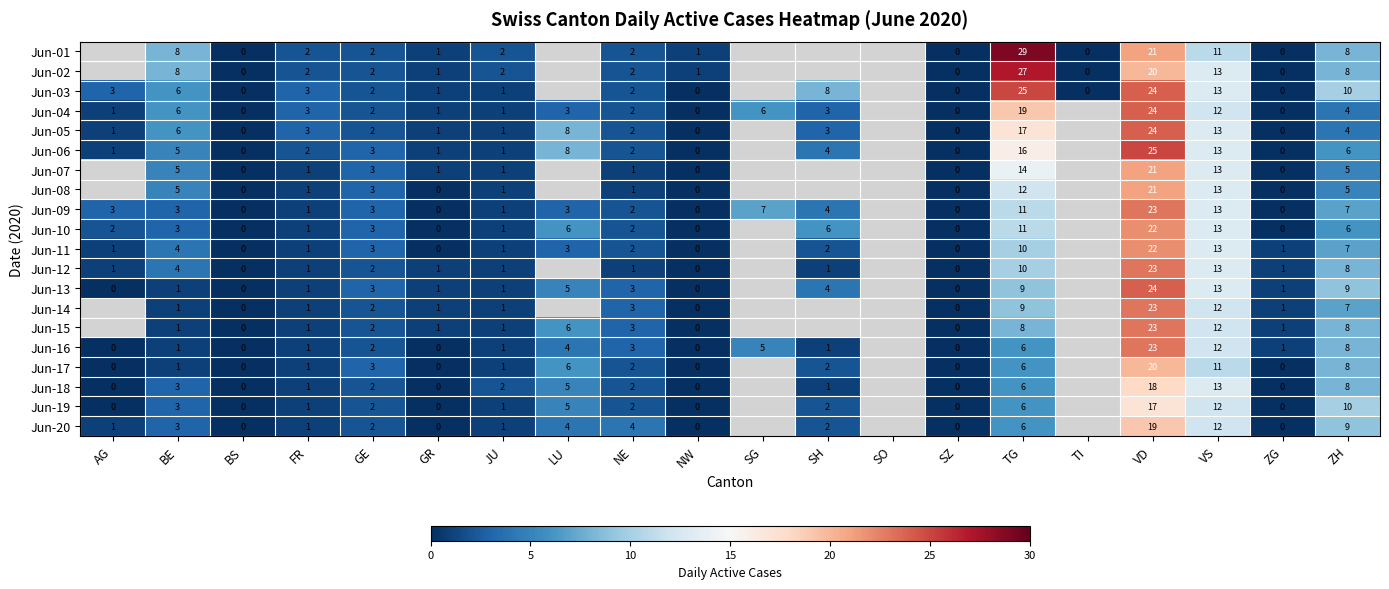

What is the total value across all series at JU?

23